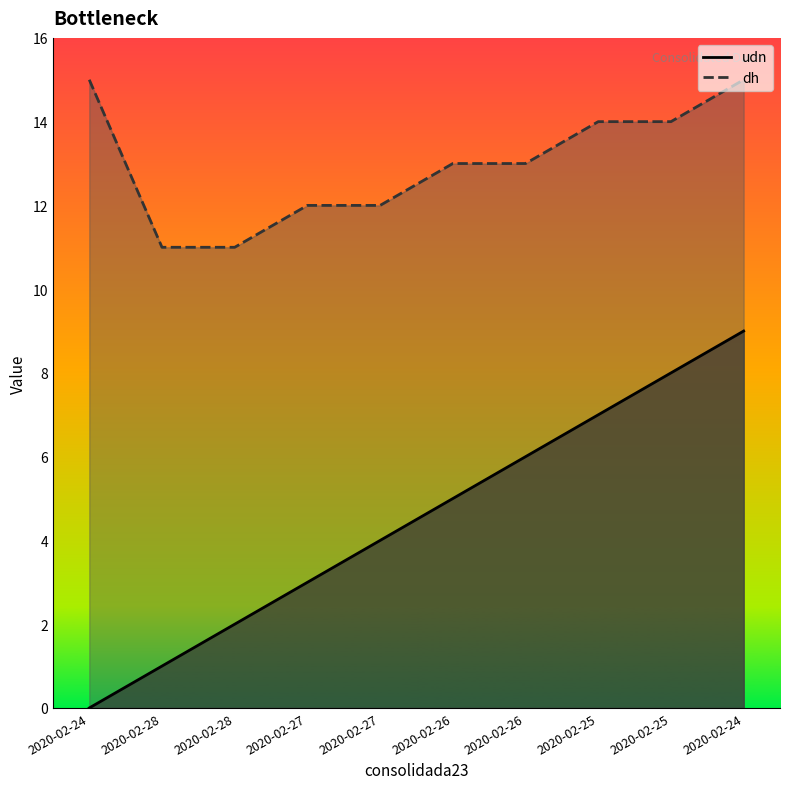

What is the sum of the udn values at 2020-02-27 and 2020-02-25?

12